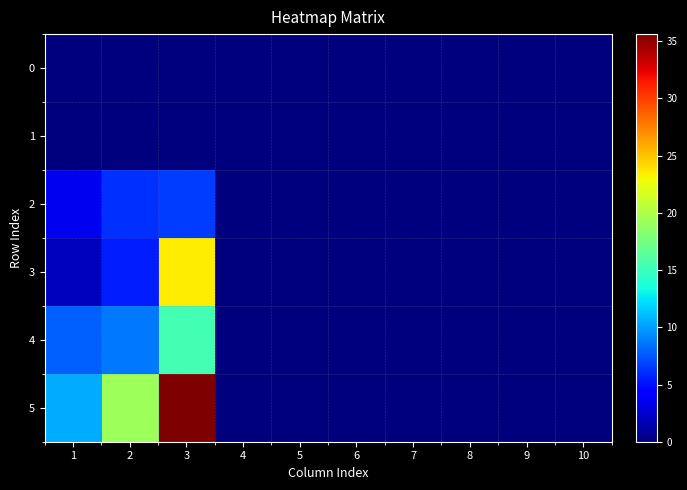

Count the number of data series in this chart.

6